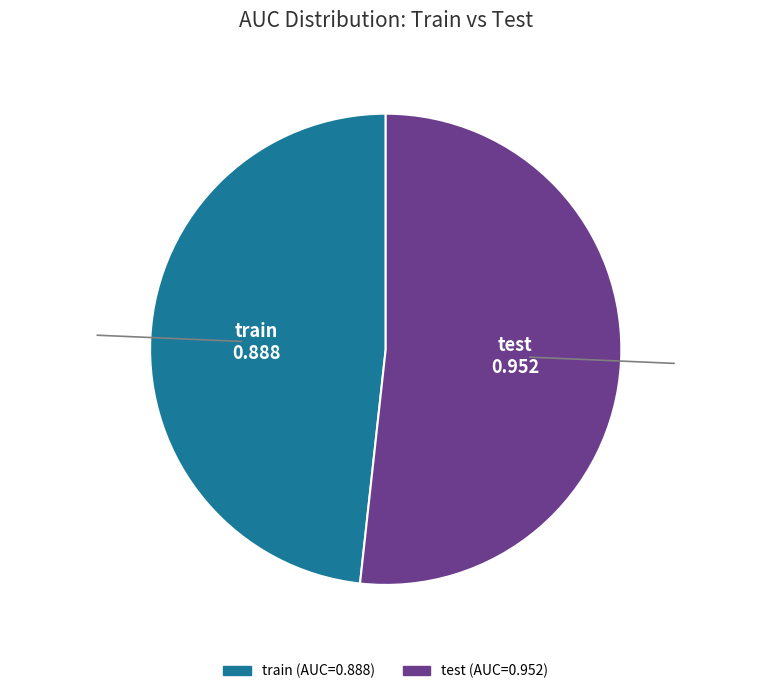

Between train and test, which is larger?

test